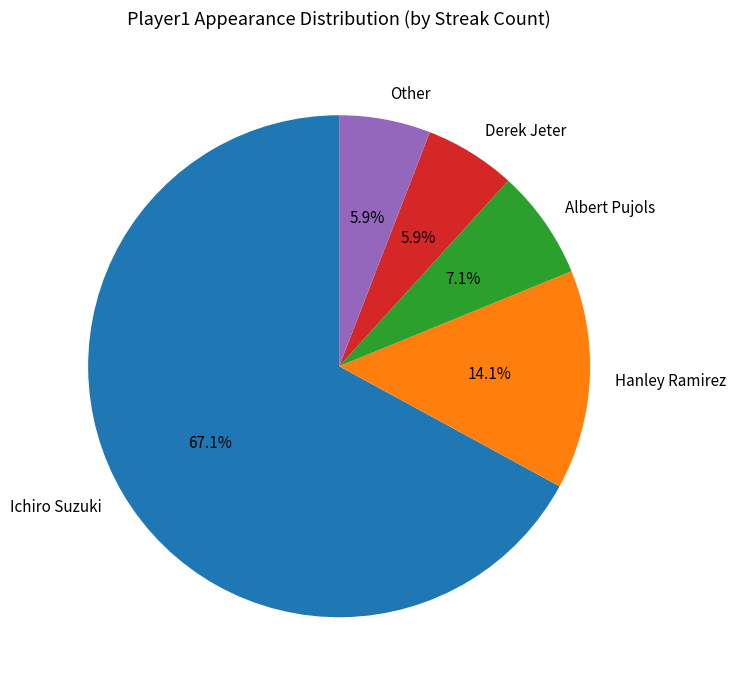

The Other slice represents 1% of the pie. True or false?

False